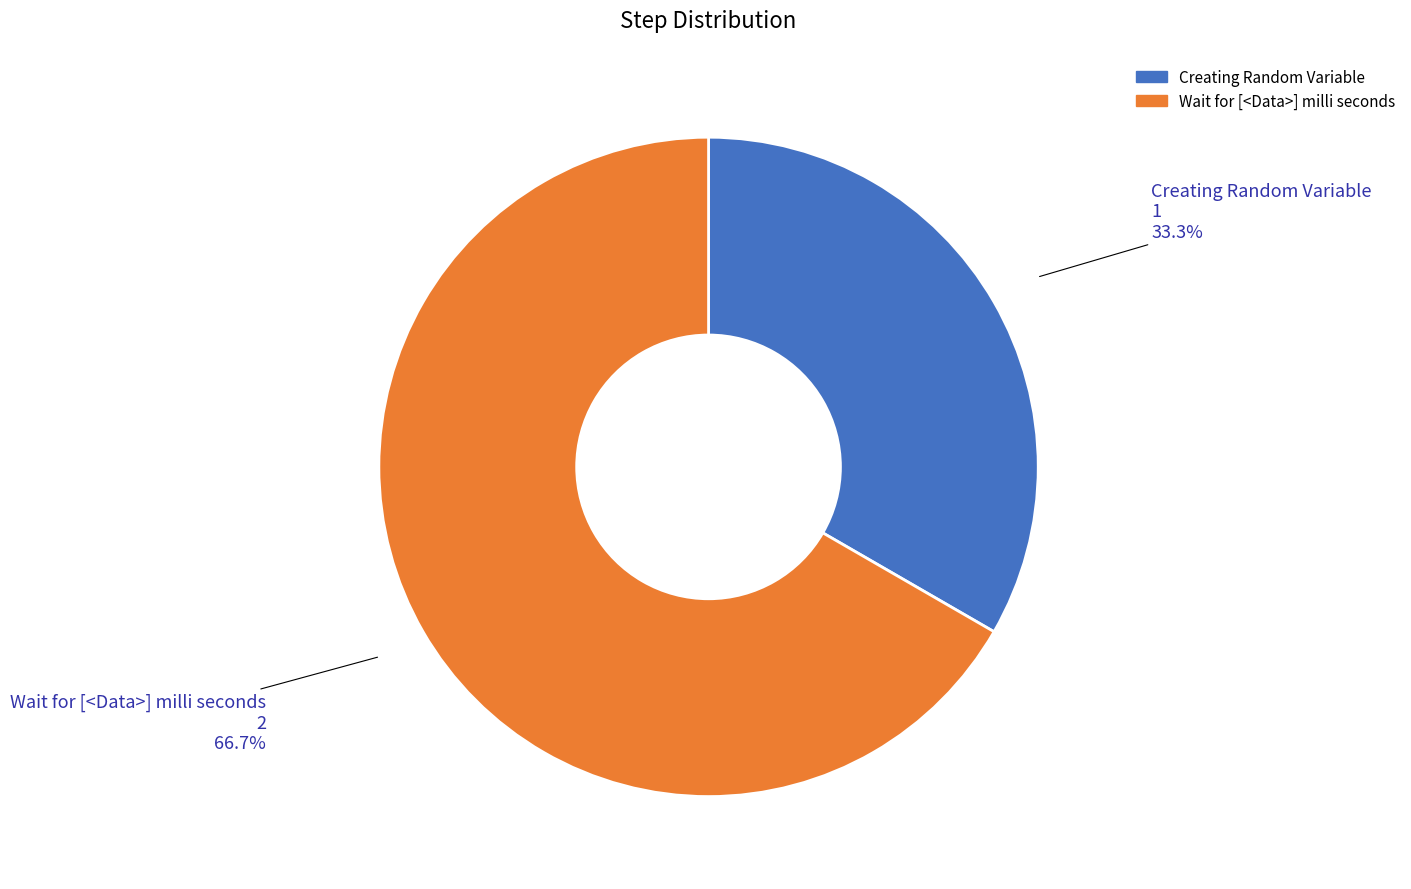

How many slices are in this pie chart?

2